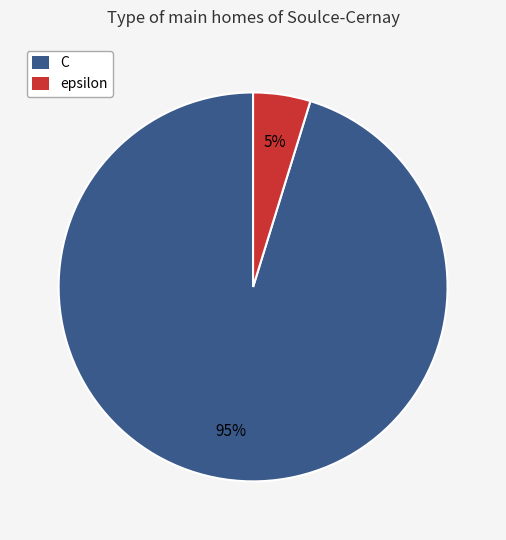

What percentage is the epsilon slice, to the nearest percent?

5%